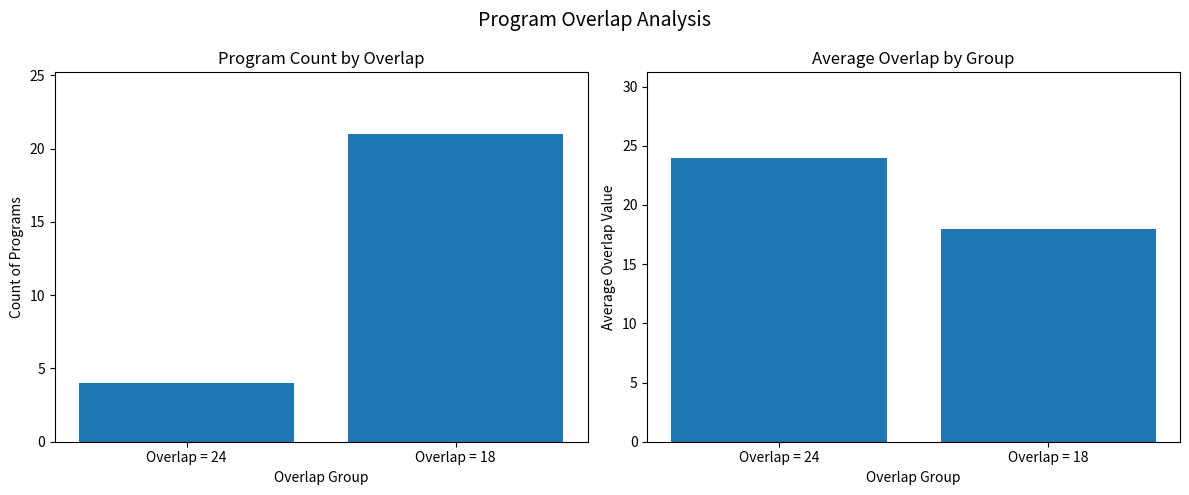

List the labels in order of Average Overlap value, largest first.

Overlap = 24, Overlap = 18